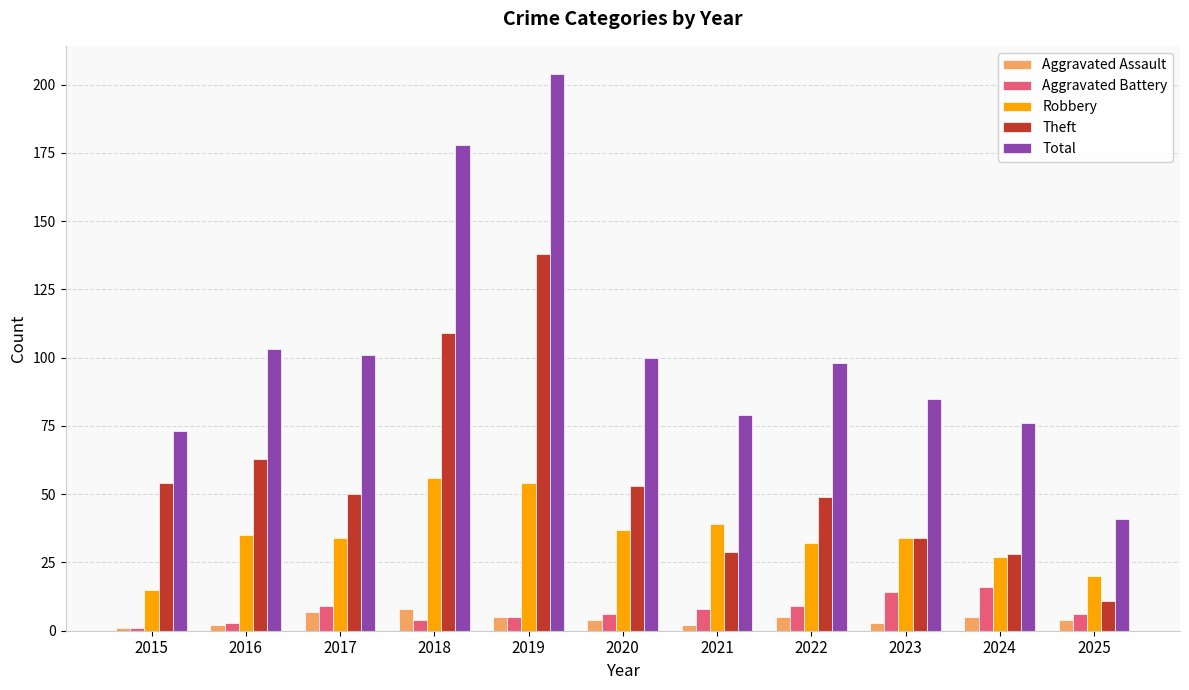

Which series has the widest spread of values?

Total